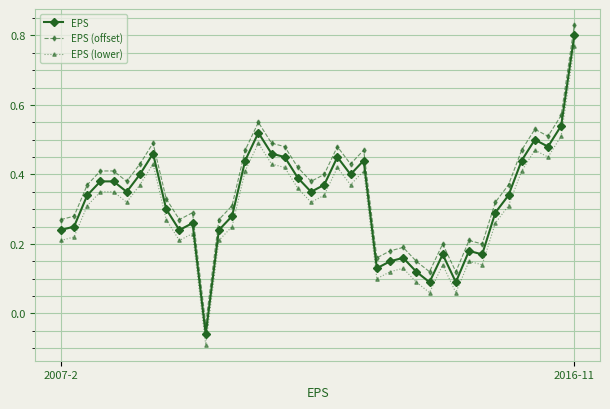

What is the difference between the maximum and minimum values in the EPS series?

0.9